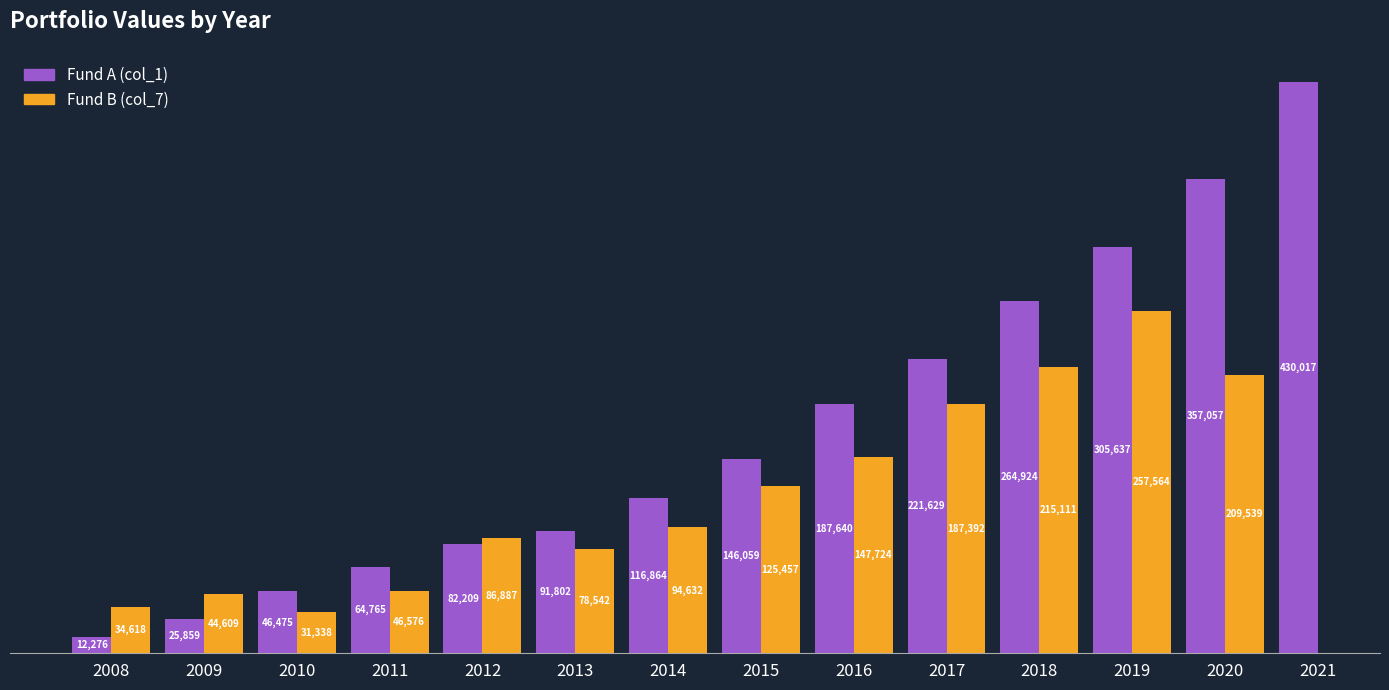

Which series has the largest total across all categories?

Fund A (col_1)